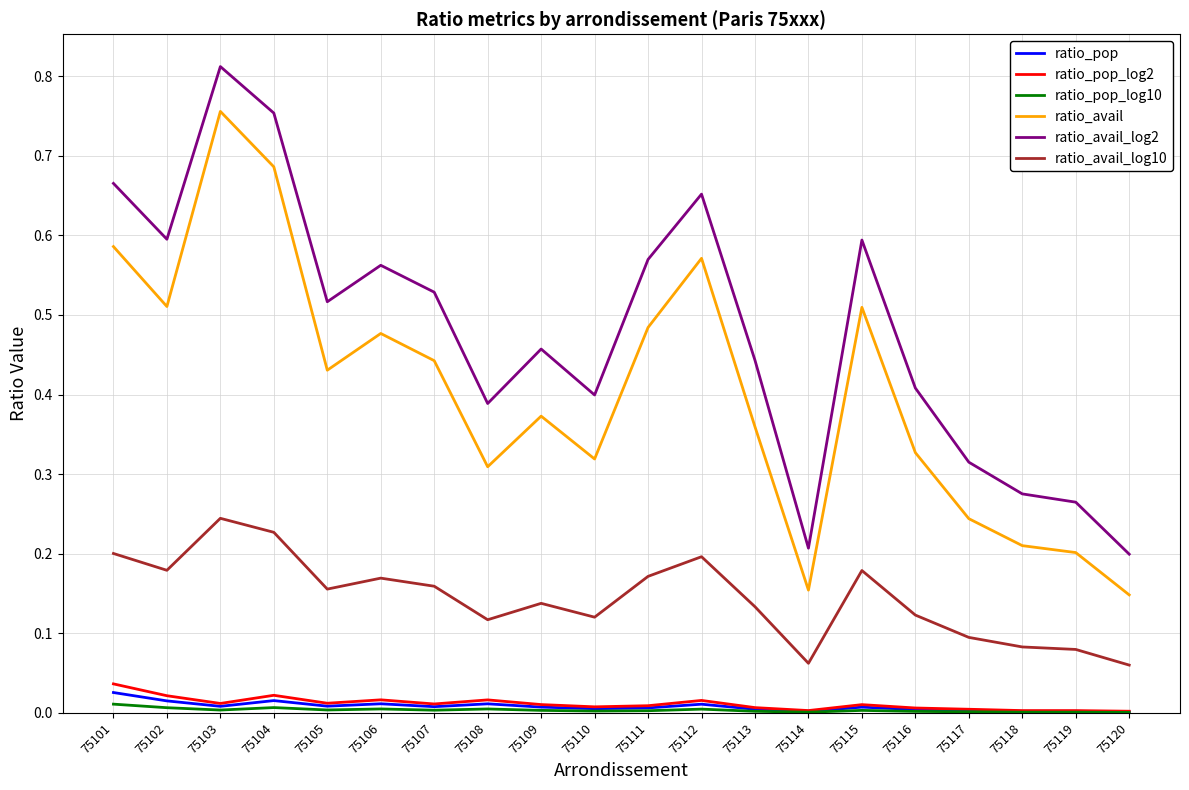

How many ratio_avail values are between 0 and 1?

20